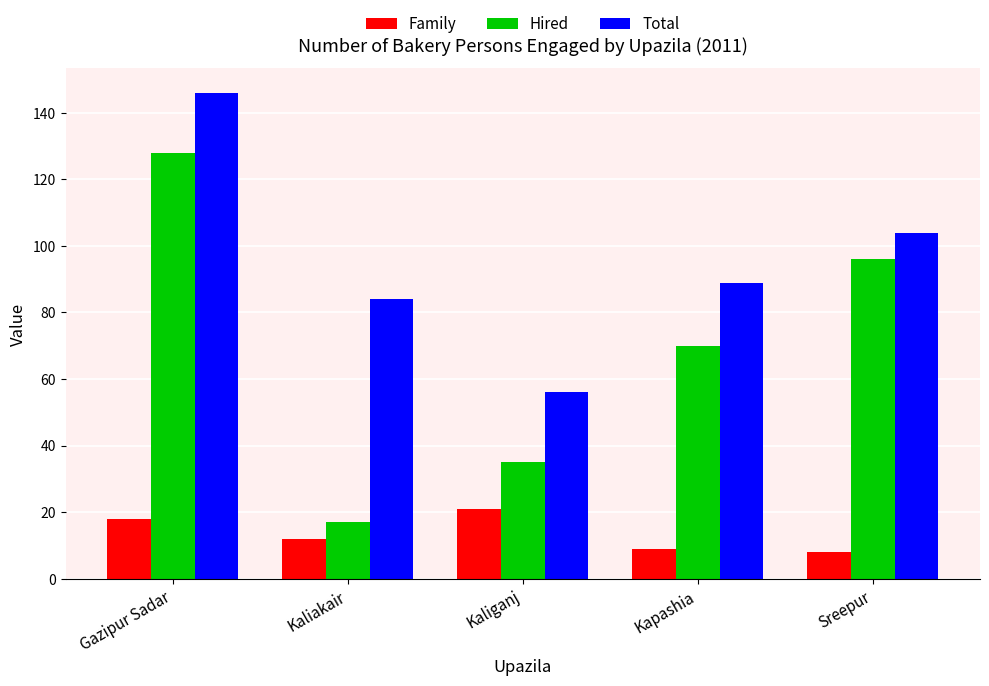

The Total series shows 104 at Sreepur. True or false?

True